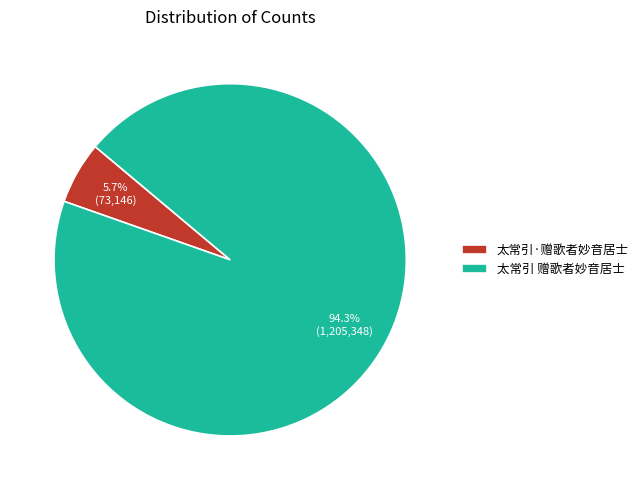

What percentage is the 太常引·赠歌者妙音居士 slice, to the nearest percent?

6%